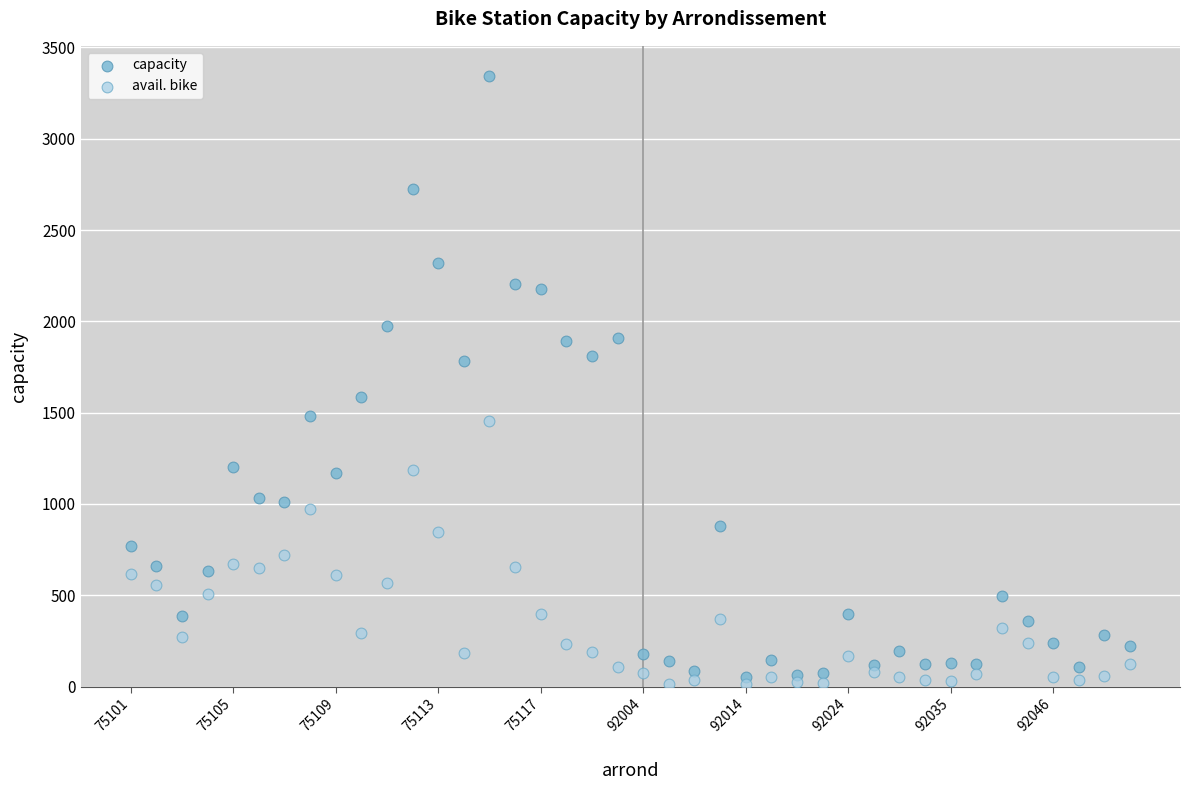

Across all data points, what is the range of Y values (max minus min)?

3330